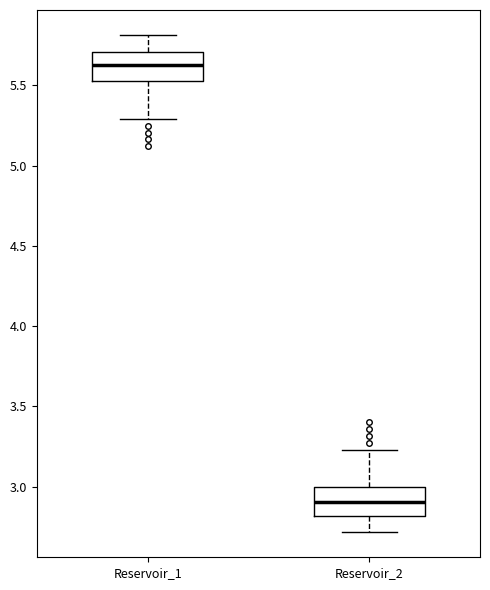

Which box has the lowest median line?

Reservoir_2